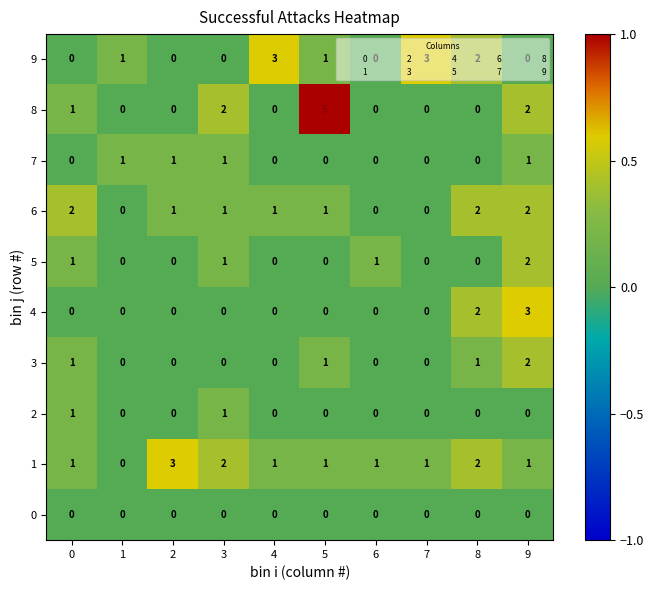

Which series changed the most between 5 and 8?

8